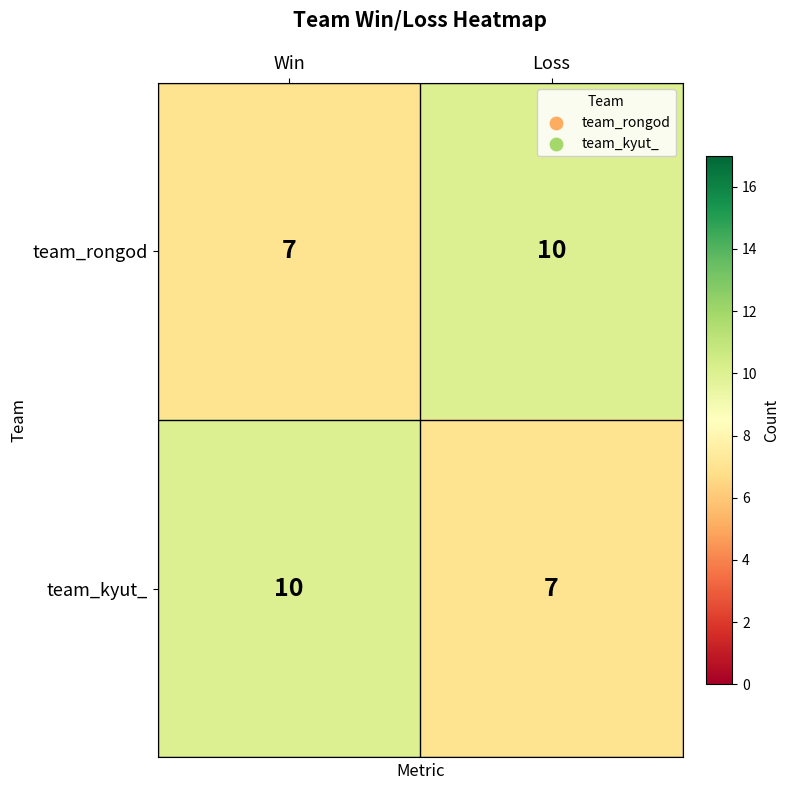

What is the maximum value shown in the chart?

10